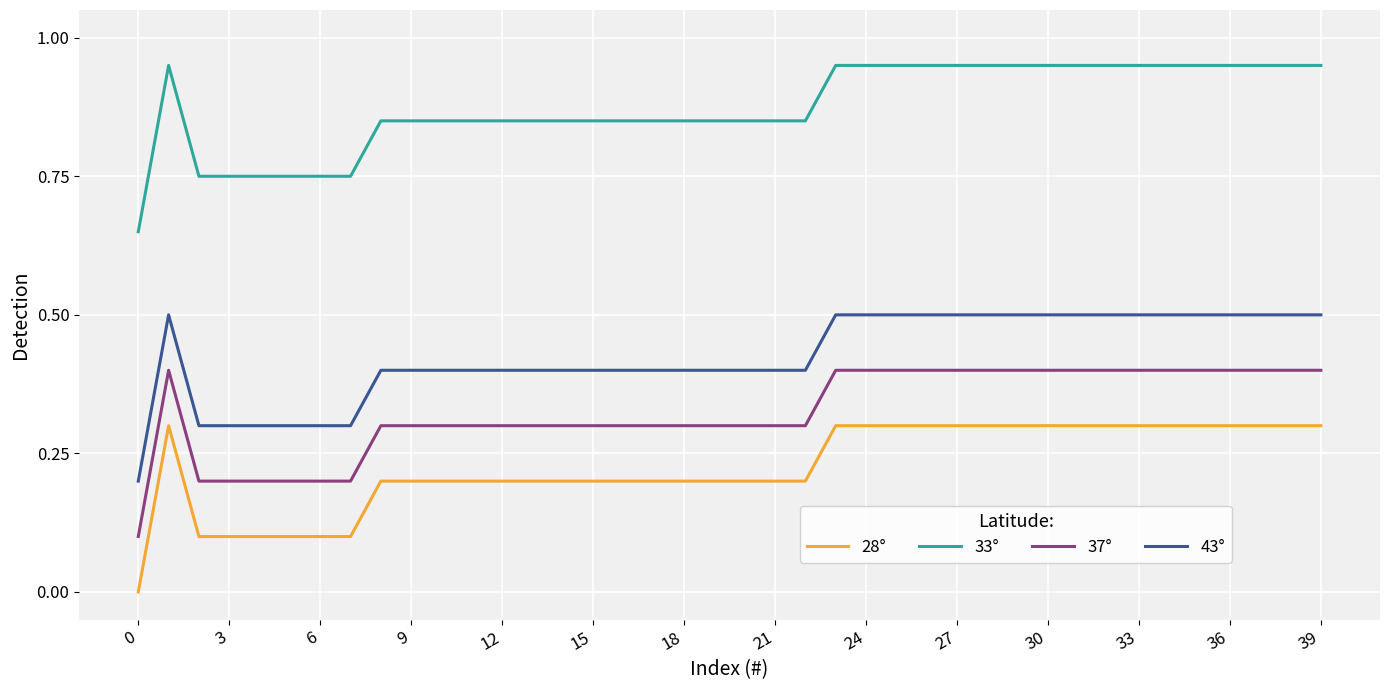

True or false: 28° and 33° intersect in this chart.

False